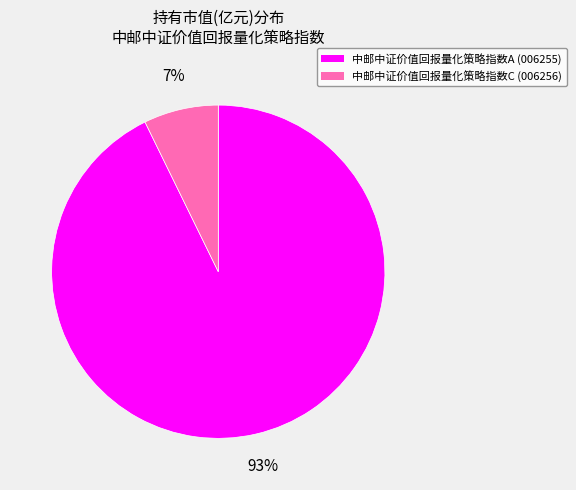

To the nearest percent, what is the difference between the 中邮中证价值回报量化策略指数C and 中邮中证价值回报量化策略指数A slice percentages?

86%